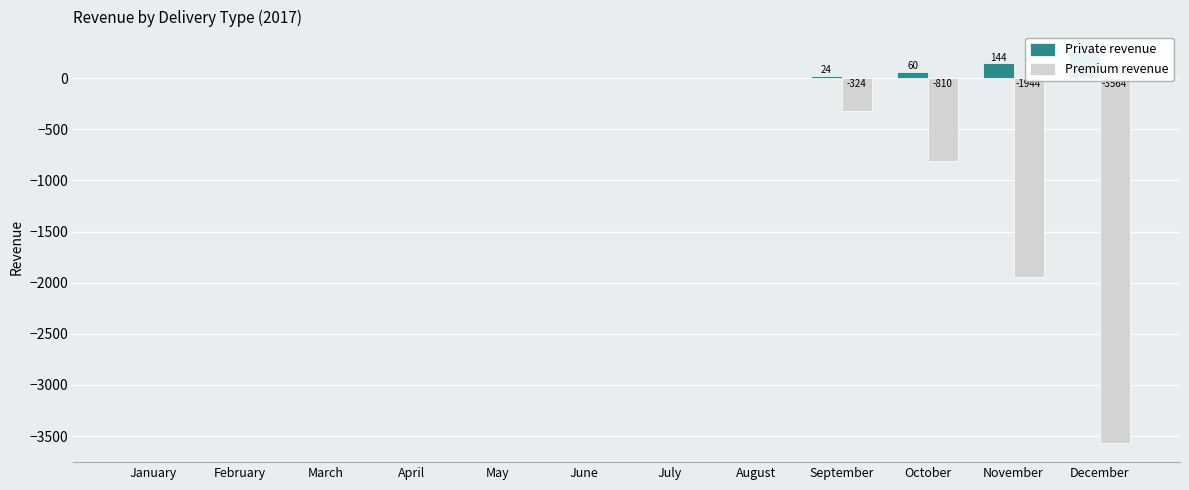

What are all the series names shown in the legend?

Private revenue, Premium revenue